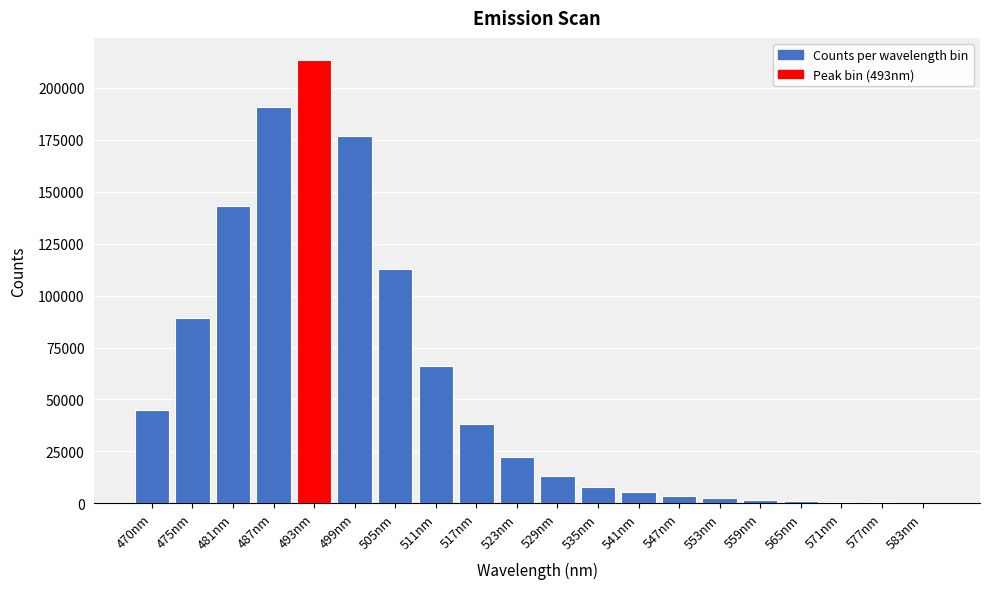

What is the maximum value shown in the chart?

213300.0